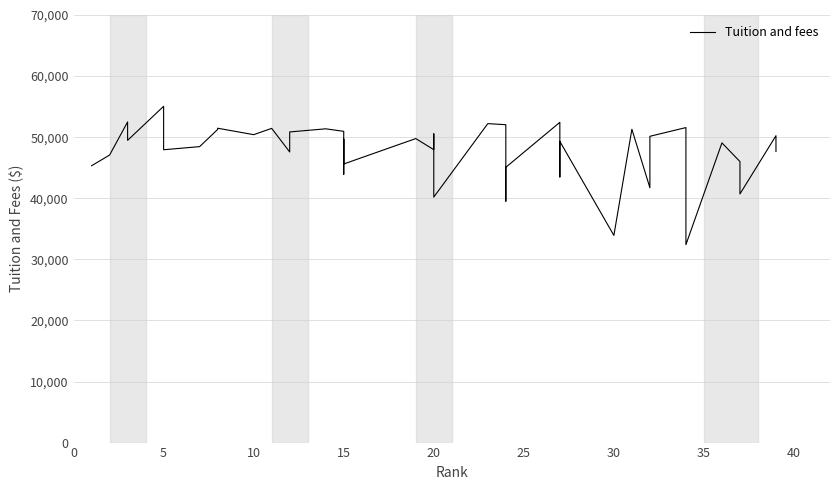

The value at 24 is 11894. True or false?

False